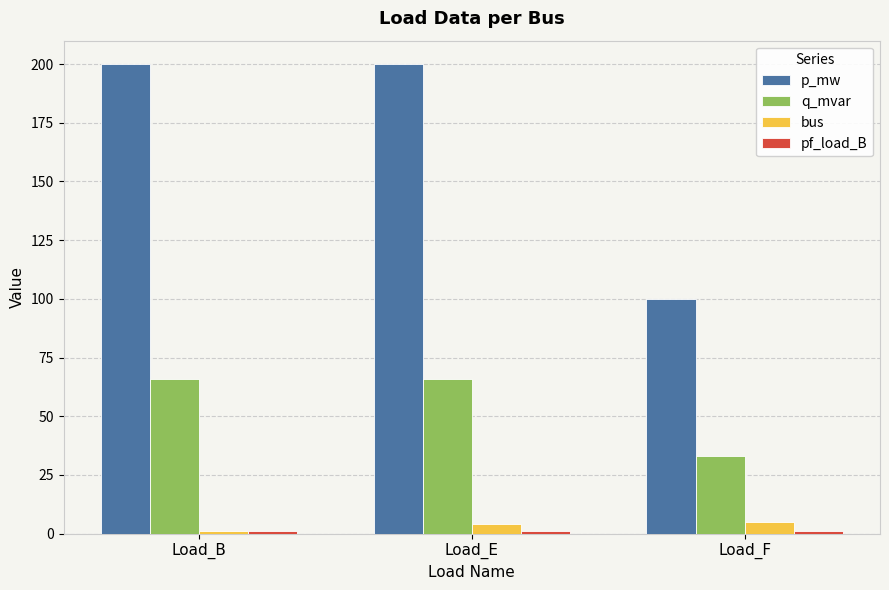

What is the difference between the maximum and minimum values in the bus series?

4.0